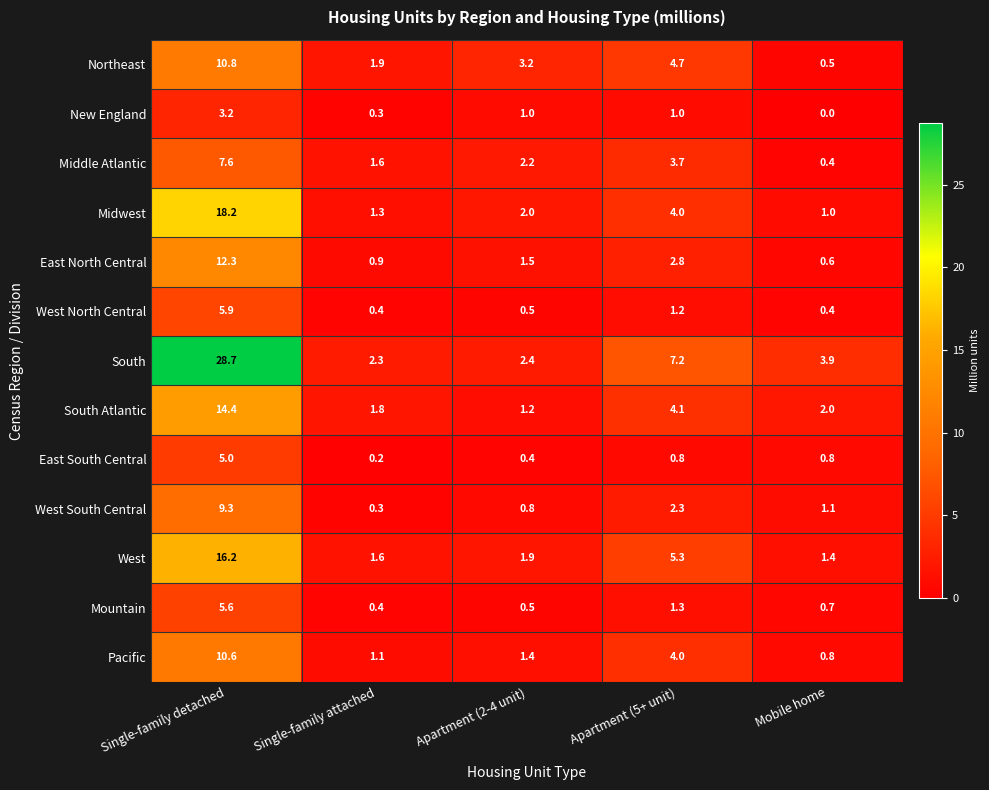

At how many categories does at least one series exceed 6?

2